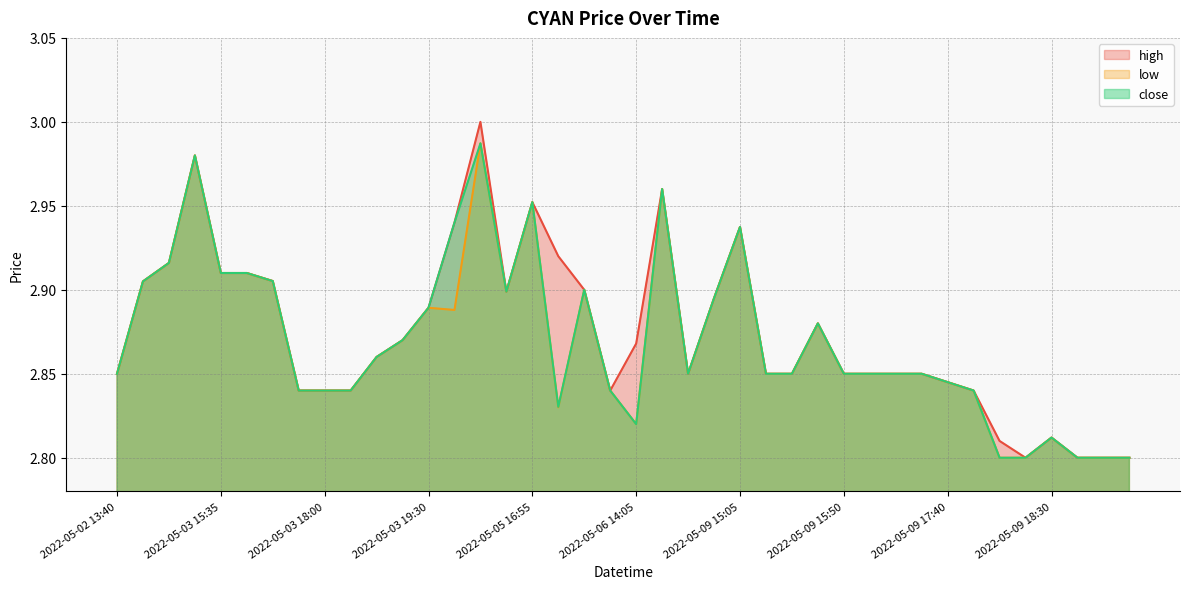

True or false: high has a value of 4.1 at 2022-05-09 16:00.

False